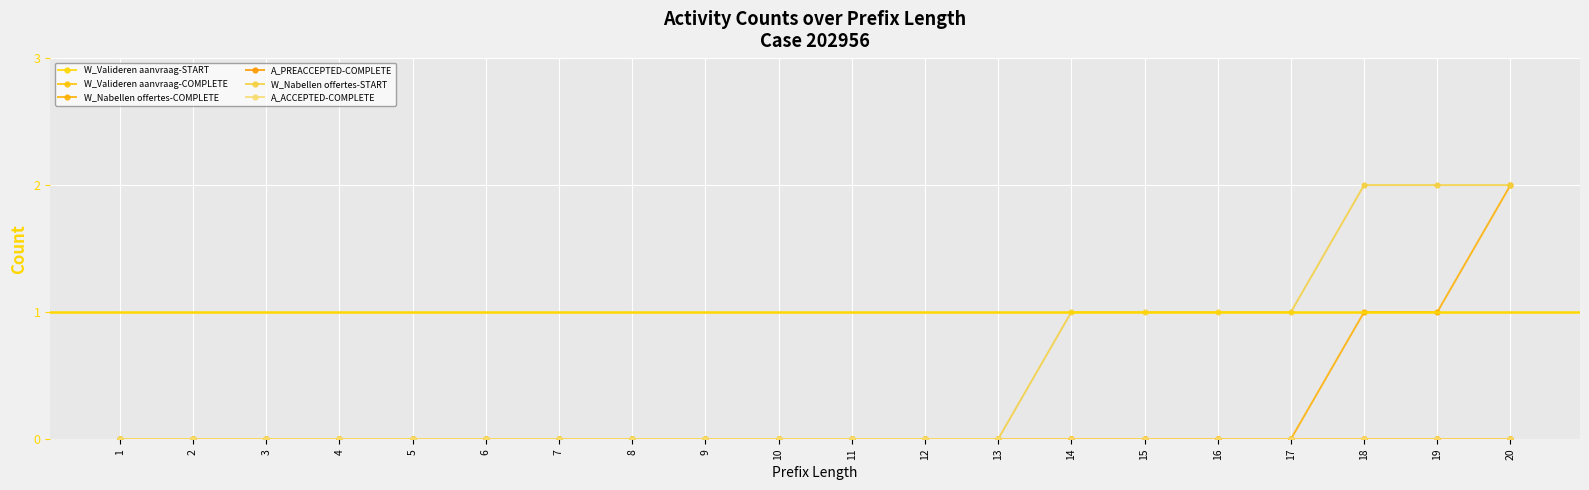

Is this an area chart (filled region under the line)?

No